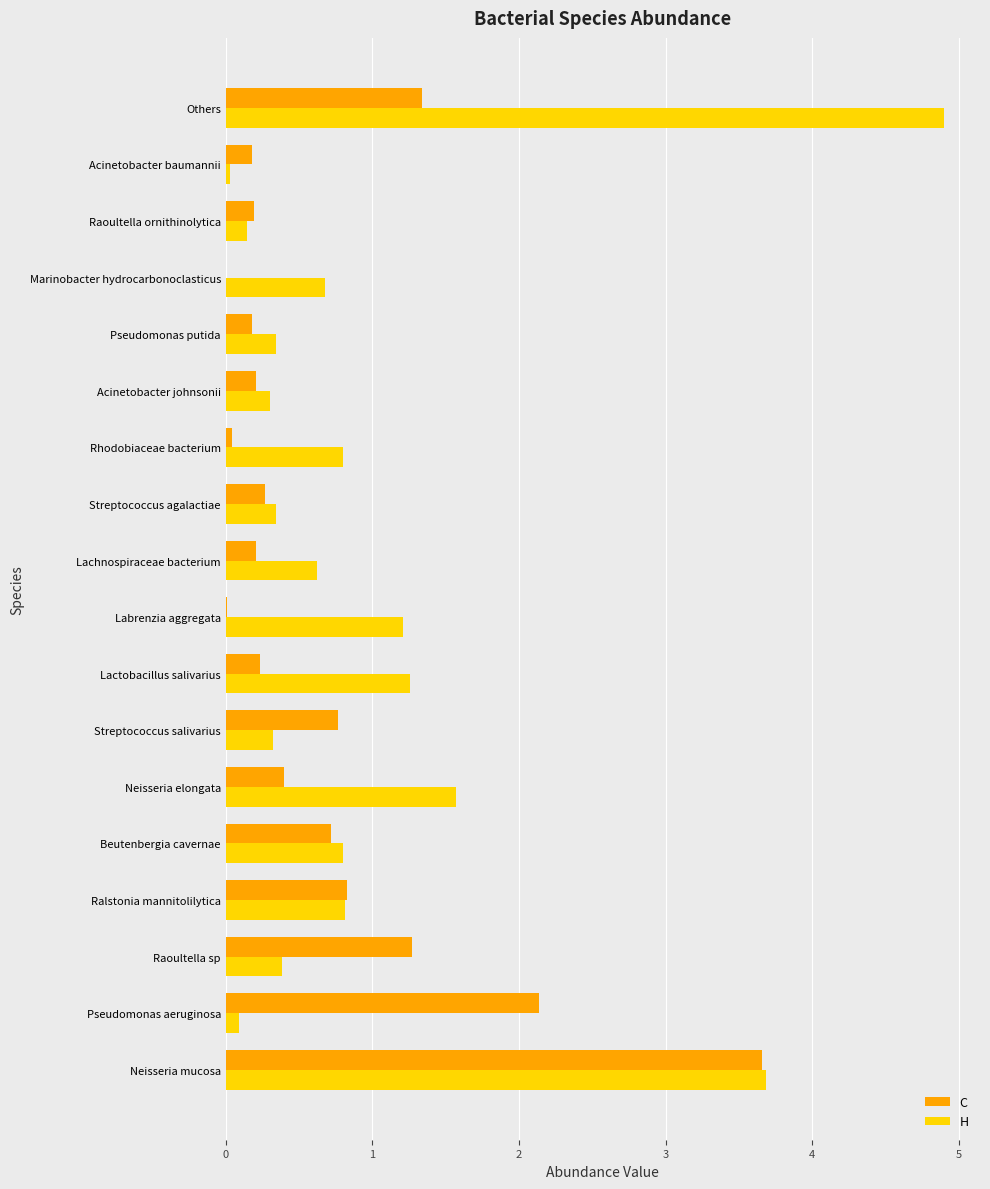

What is the sum of all H values?

18.3